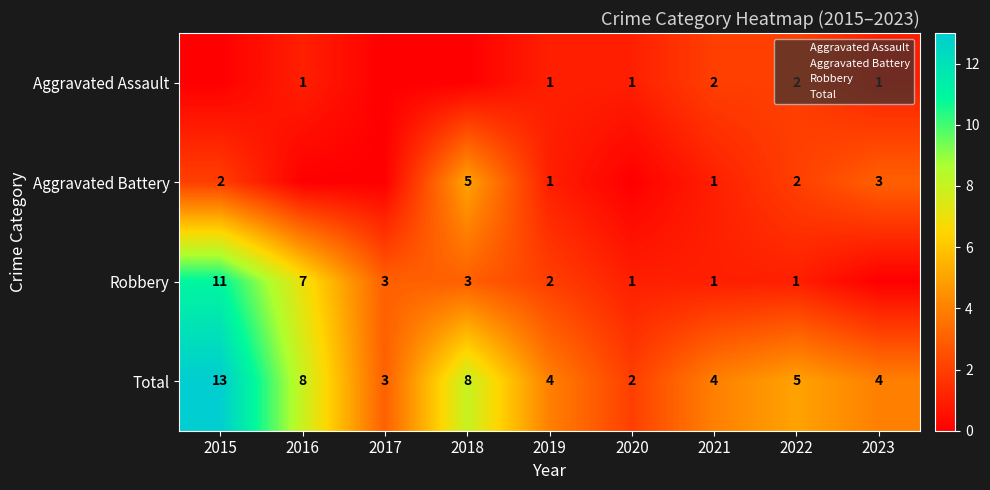

At which label is Total closest to 7?

2016